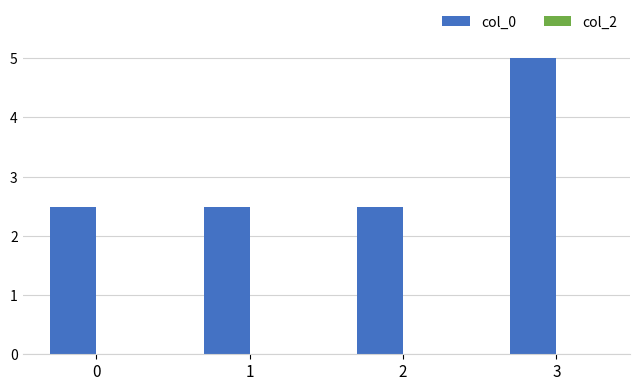

What is the value of the 1st bar from the left?

2.5